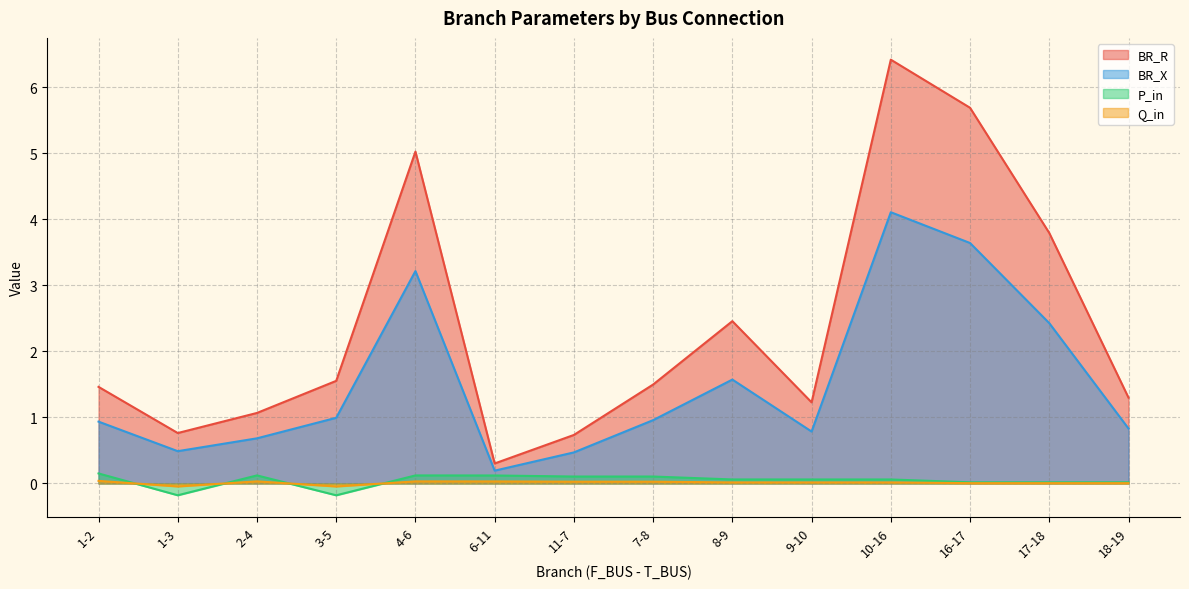

What is the total value across all series at 7-8?

2.6